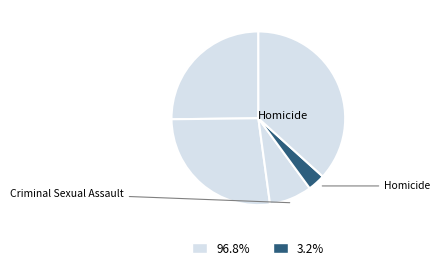

How many slices are in this pie chart?

5